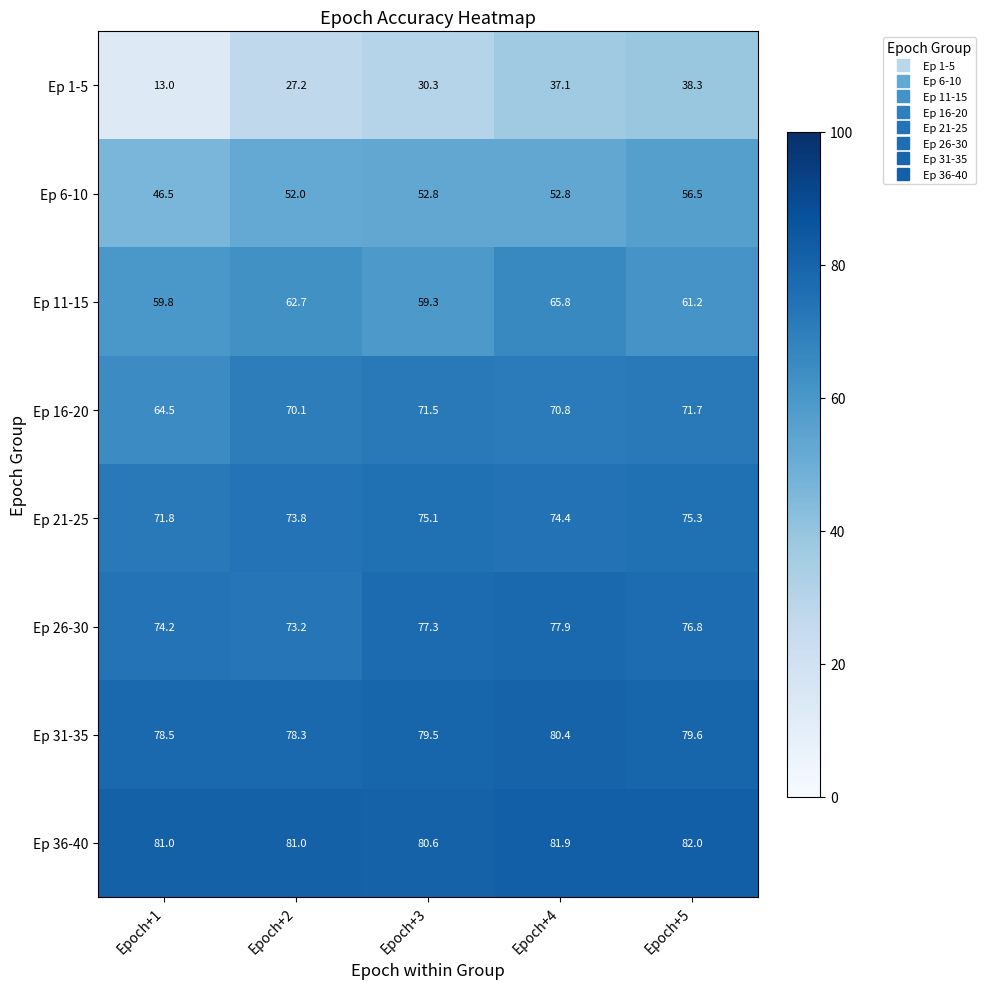

Count the number of categories in the chart.

5